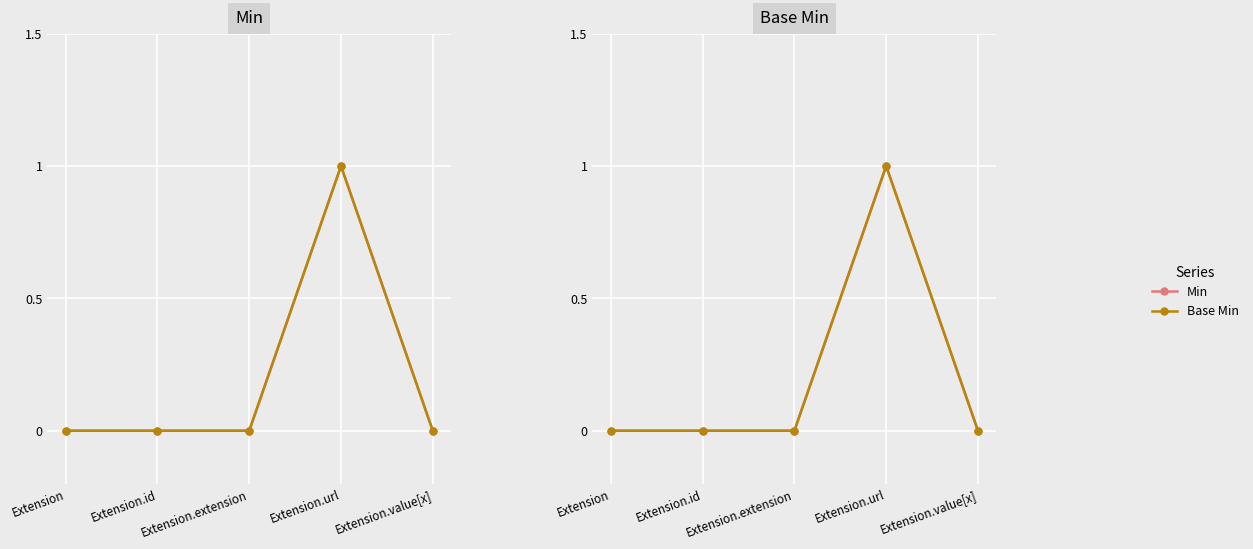

What is the label of the 4th point from the left?

Extension.url